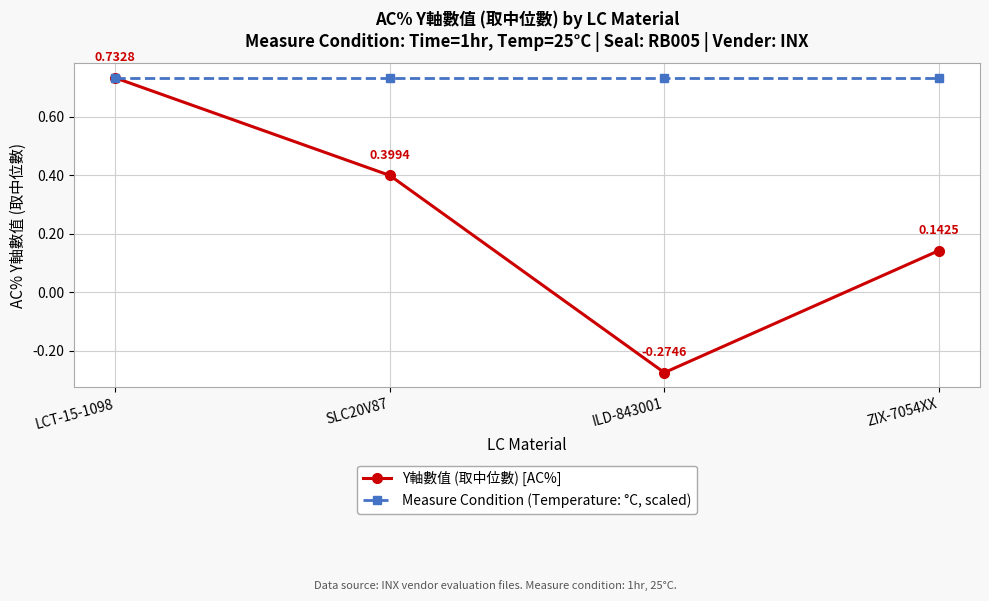

What is the label of the 2nd point from the right?

ILD-843001